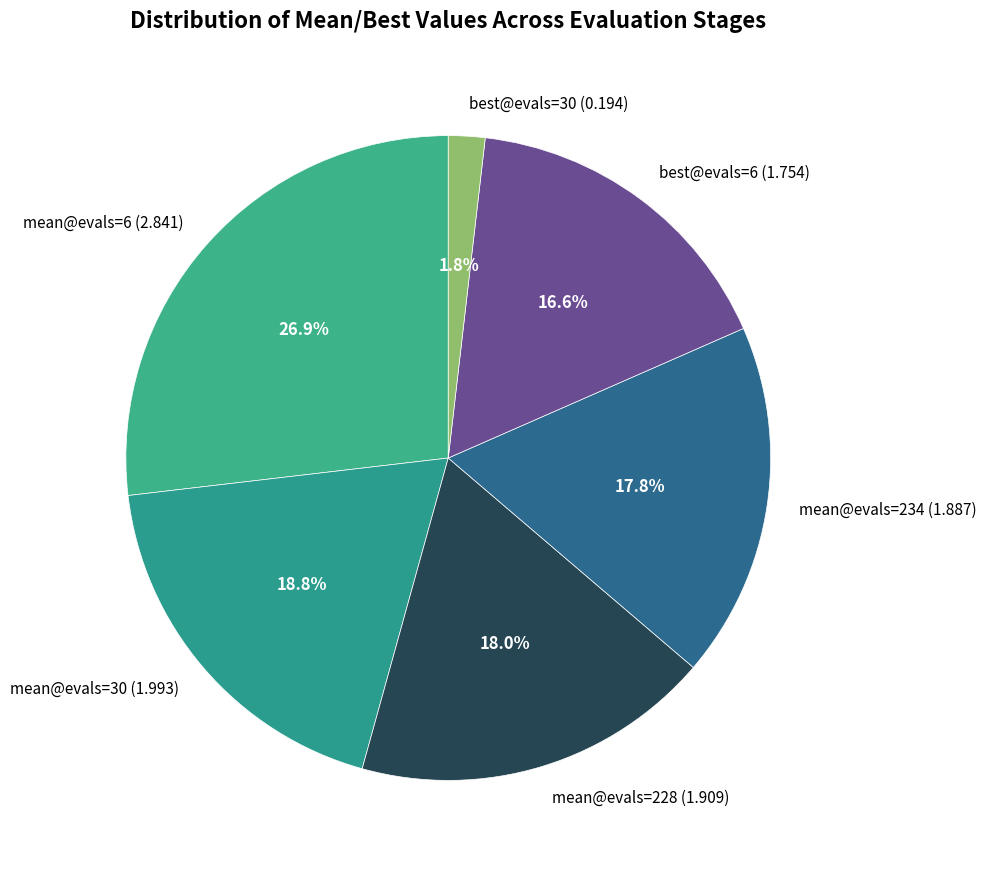

Does mean@evals=228 account for over 50% of the chart?

No